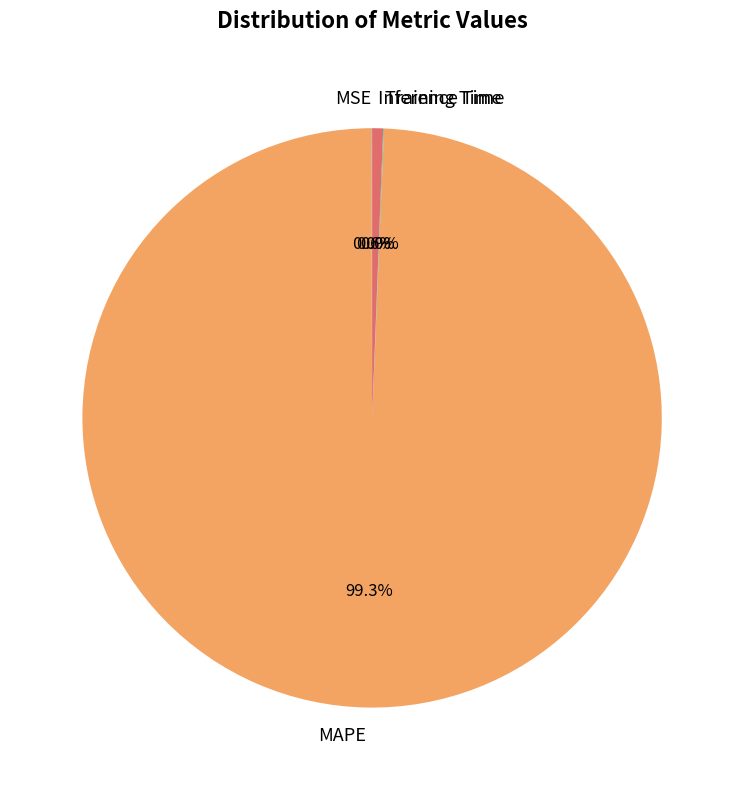

What percentage is the Inference Time slice, to the nearest percent?

1%